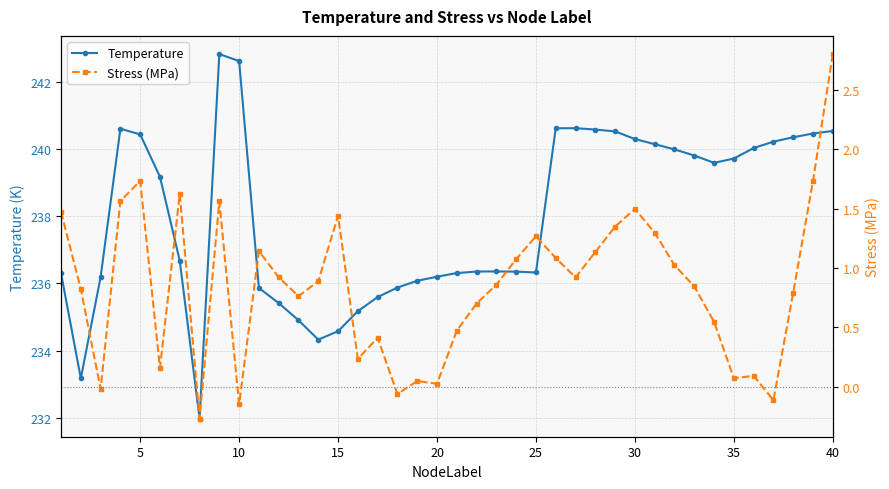

True or false: Temperature has a value of 127.7 at 30.

False